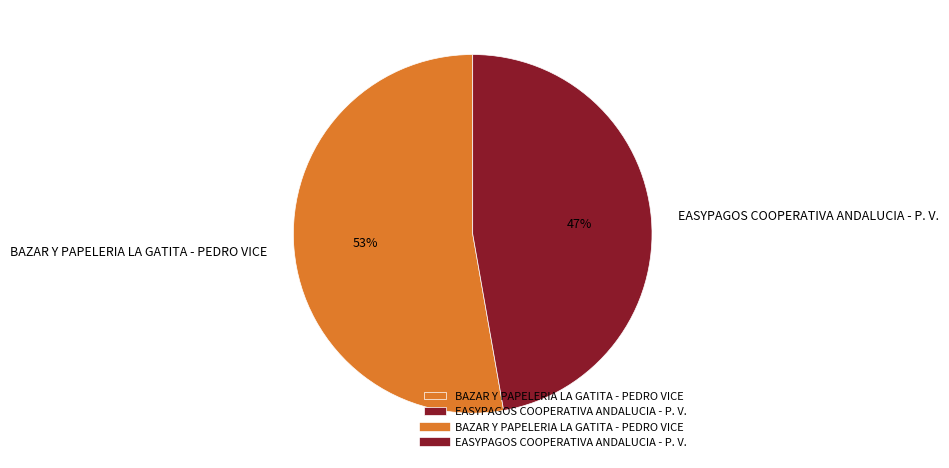

To the nearest percent, what is the average slice percentage?

50%